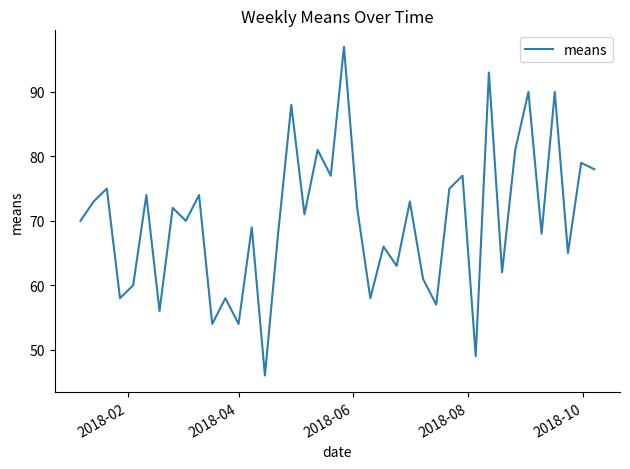

What is the minimum value shown in the chart?

46